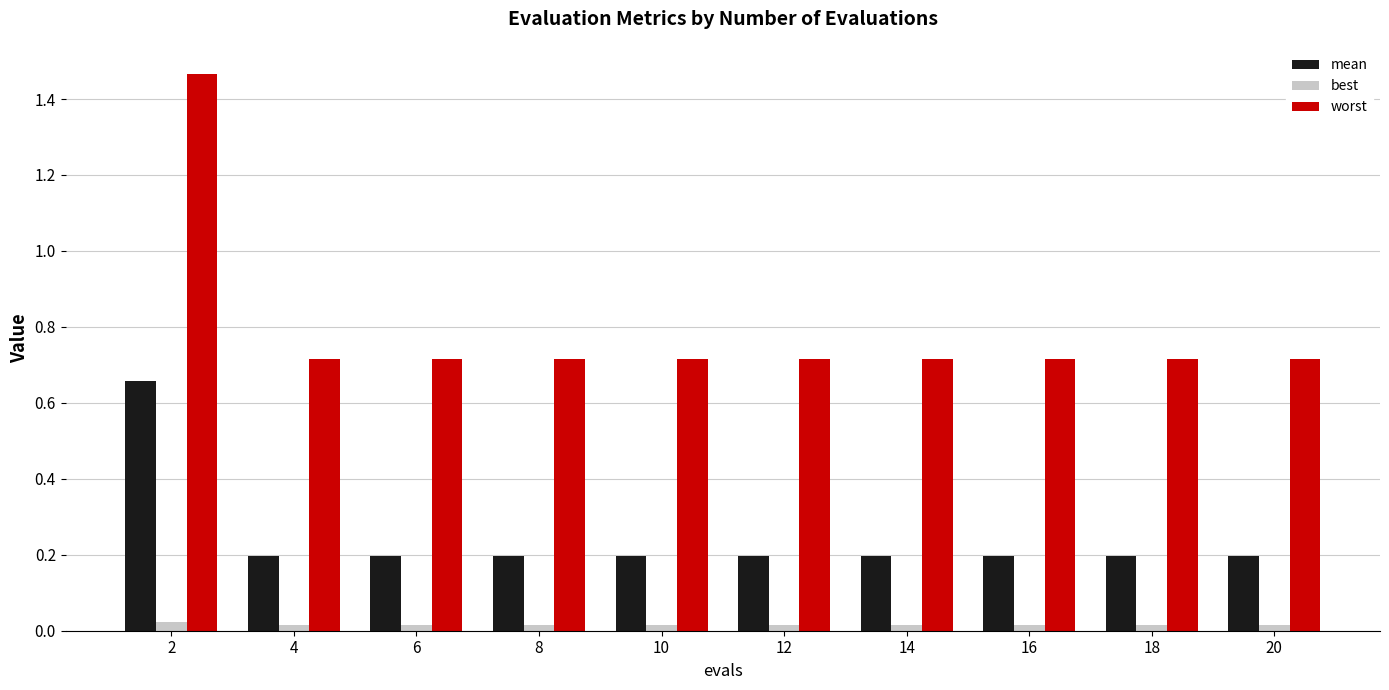

The value of mean at 8 is 0.3. True or false?

False